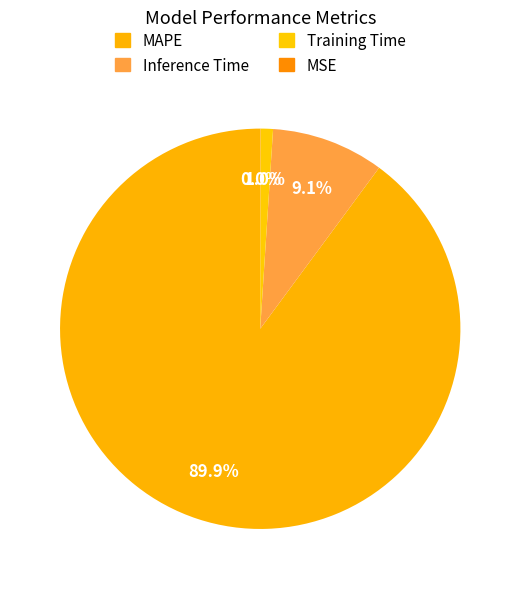

How many segments does this pie chart have?

4